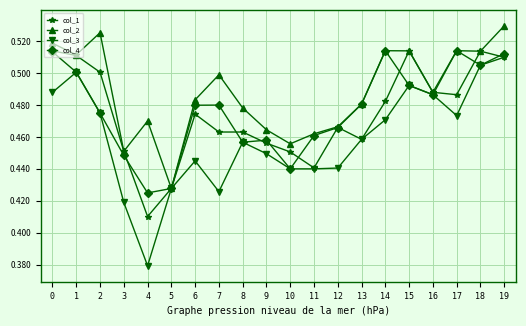

How many lines are shown in the chart?

4